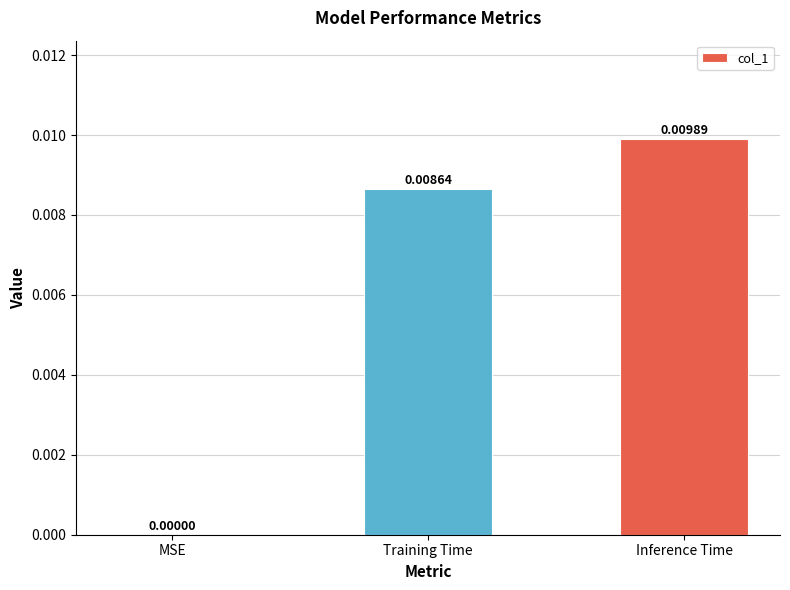

At which label is the value closest to 0?

MSE